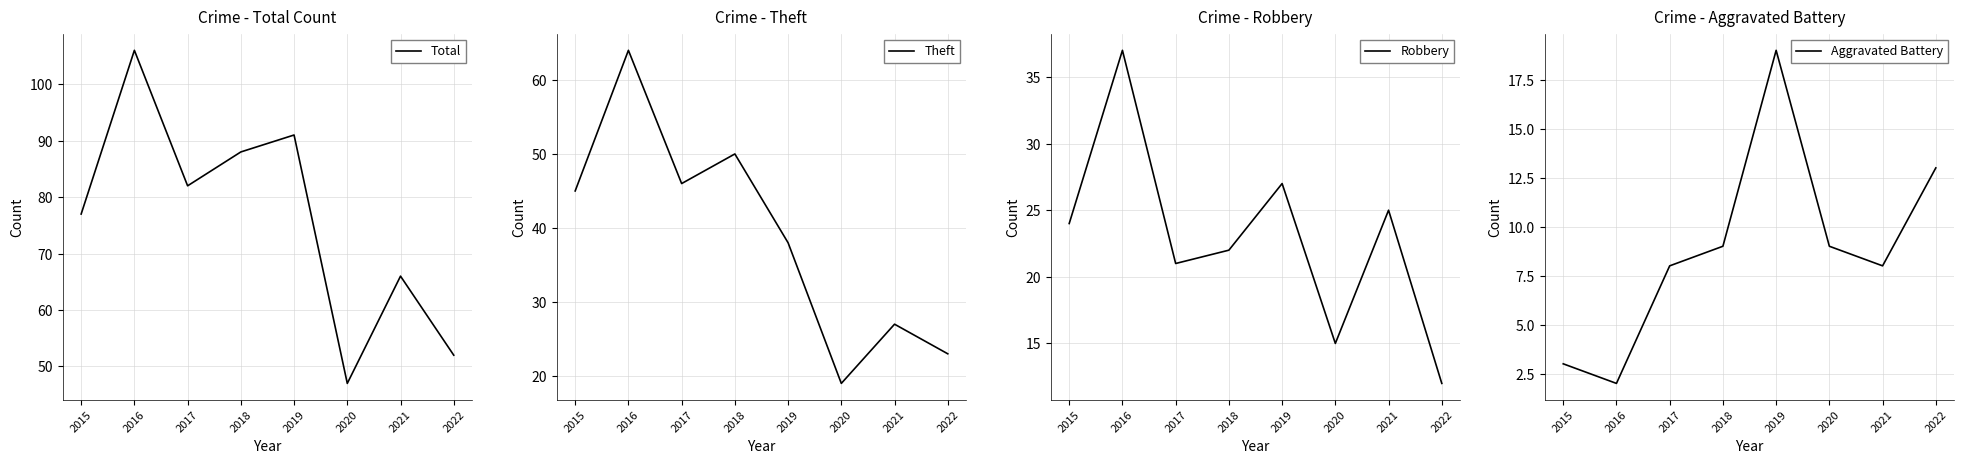

Where is Robbery nearest to the value 24?

2015